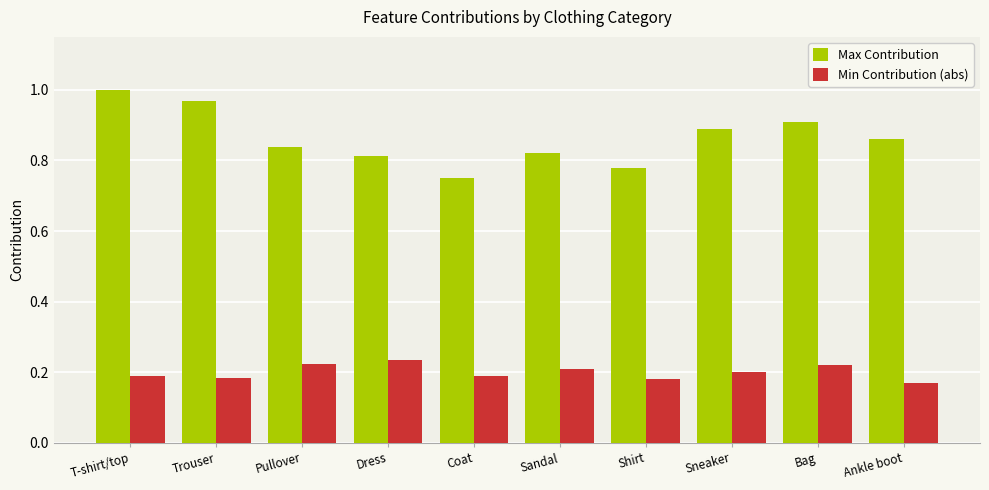

What is the total value across all series at Sneaker?

1.1